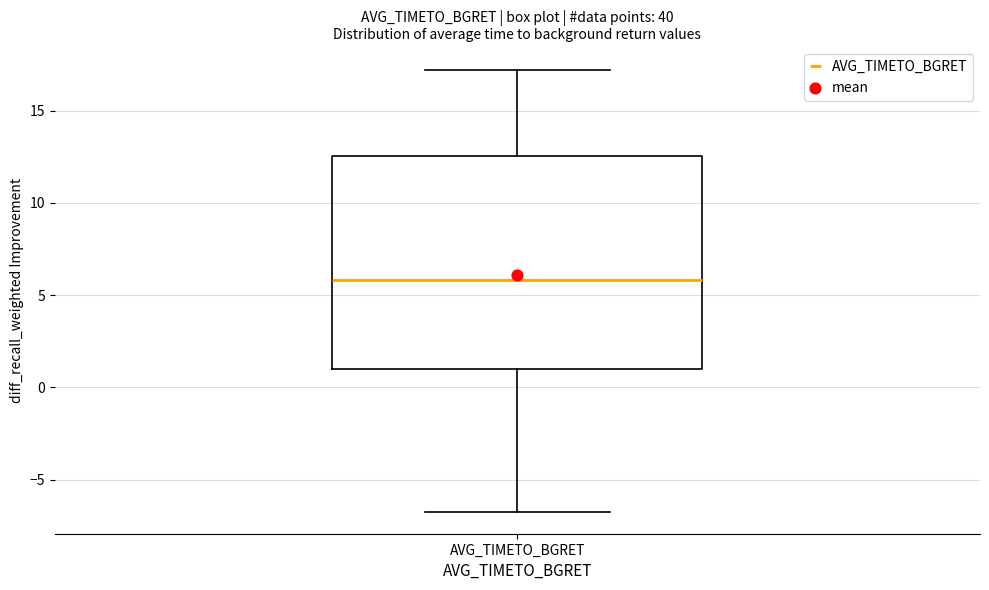

Read this box plot against the y-axis: the position of the median line, the range covered by the box, and the ends of both whiskers. The values are not printed on the chart, so give them approximately, as read against the axis.

median 6.0, box 1.0 to 12.5, whiskers -6.5 to 17.0